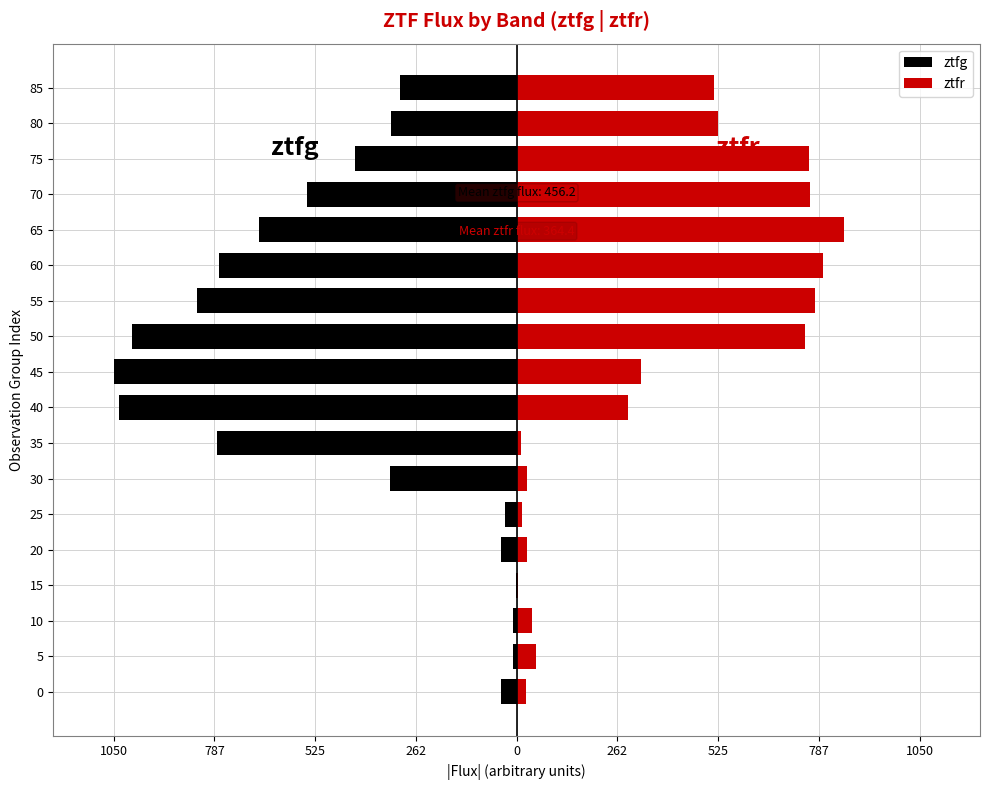

Which series changed the most between 40 and 65?

ztfr